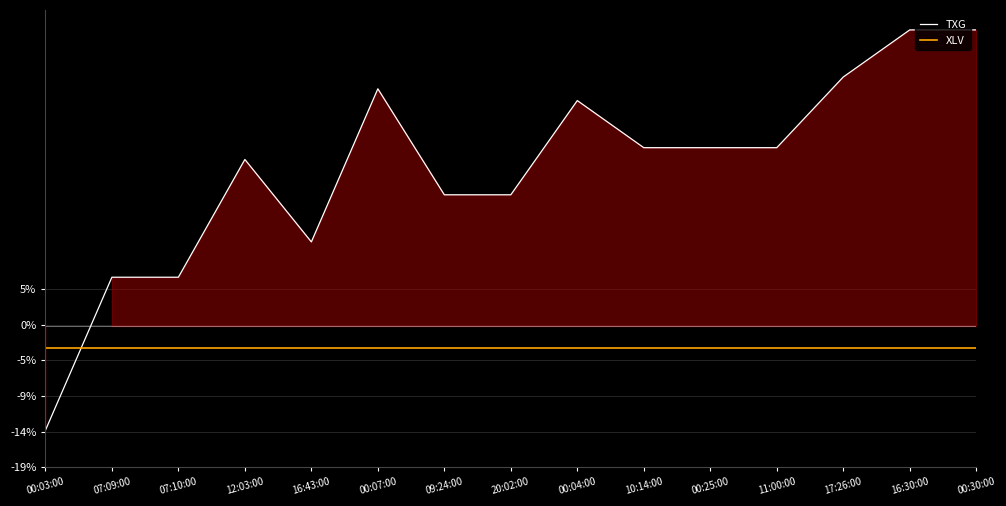

Where is TXG nearest to the value 12?

16:43:00